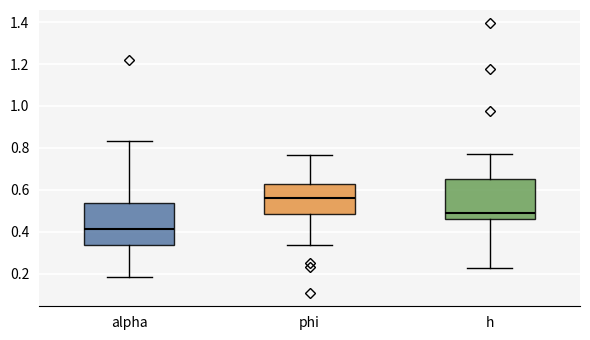

Reading left to right, read every box against the y-axis: the position of its median line, the range the box covers, and the ends of its whiskers. The values are not printed on the chart, so give them approximately, as read against the axis.

alpha: median 0.42, box 0.34 to 0.54, whiskers 0.18 to 0.84
phi: median 0.56, box 0.48 to 0.62, whiskers 0.34 to 0.76
h: median 0.50, box 0.46 to 0.66, whiskers 0.22 to 0.78